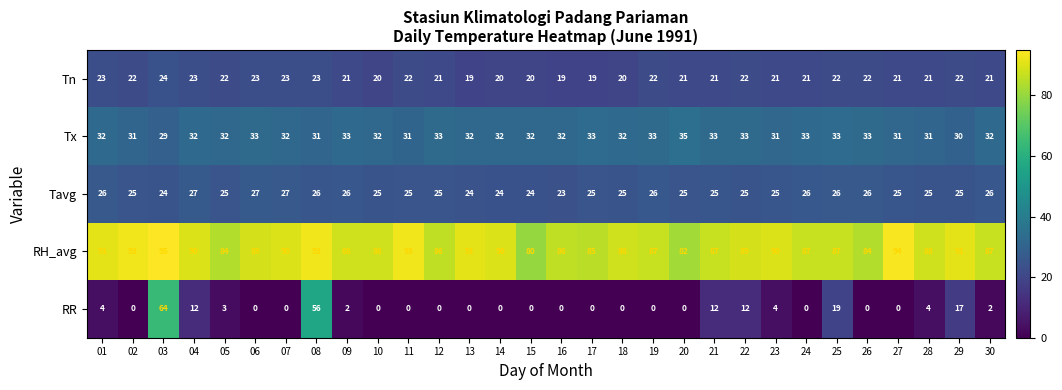

Where is RR nearest to the value 32?

25